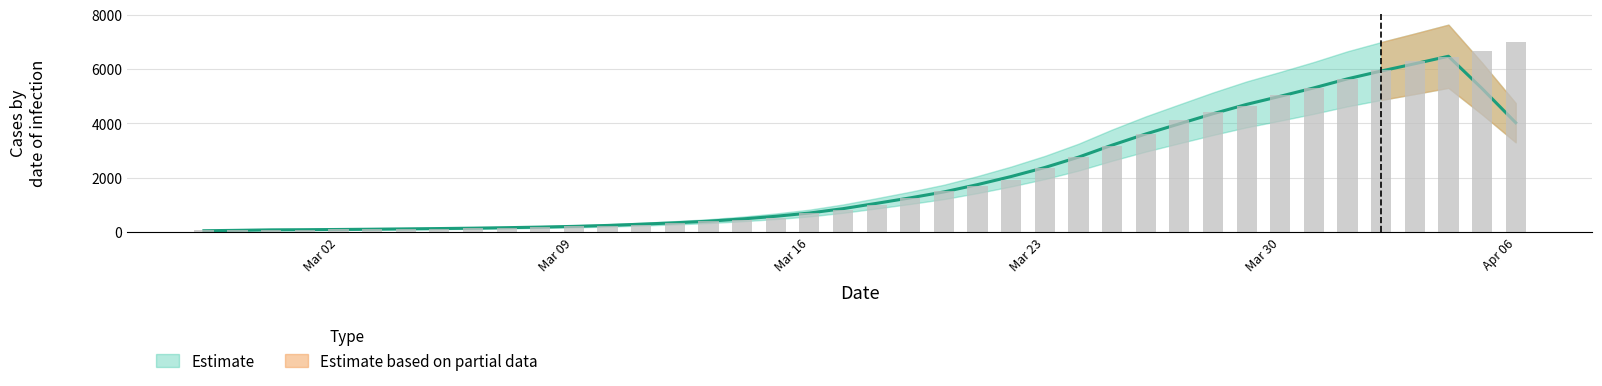

Between 2020-03-01 and 2020-03-02, which is larger?

2020-03-02